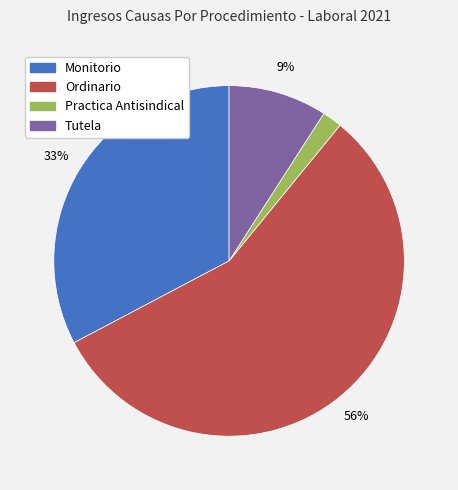

What is the largest slice in the pie chart?

Ordinario